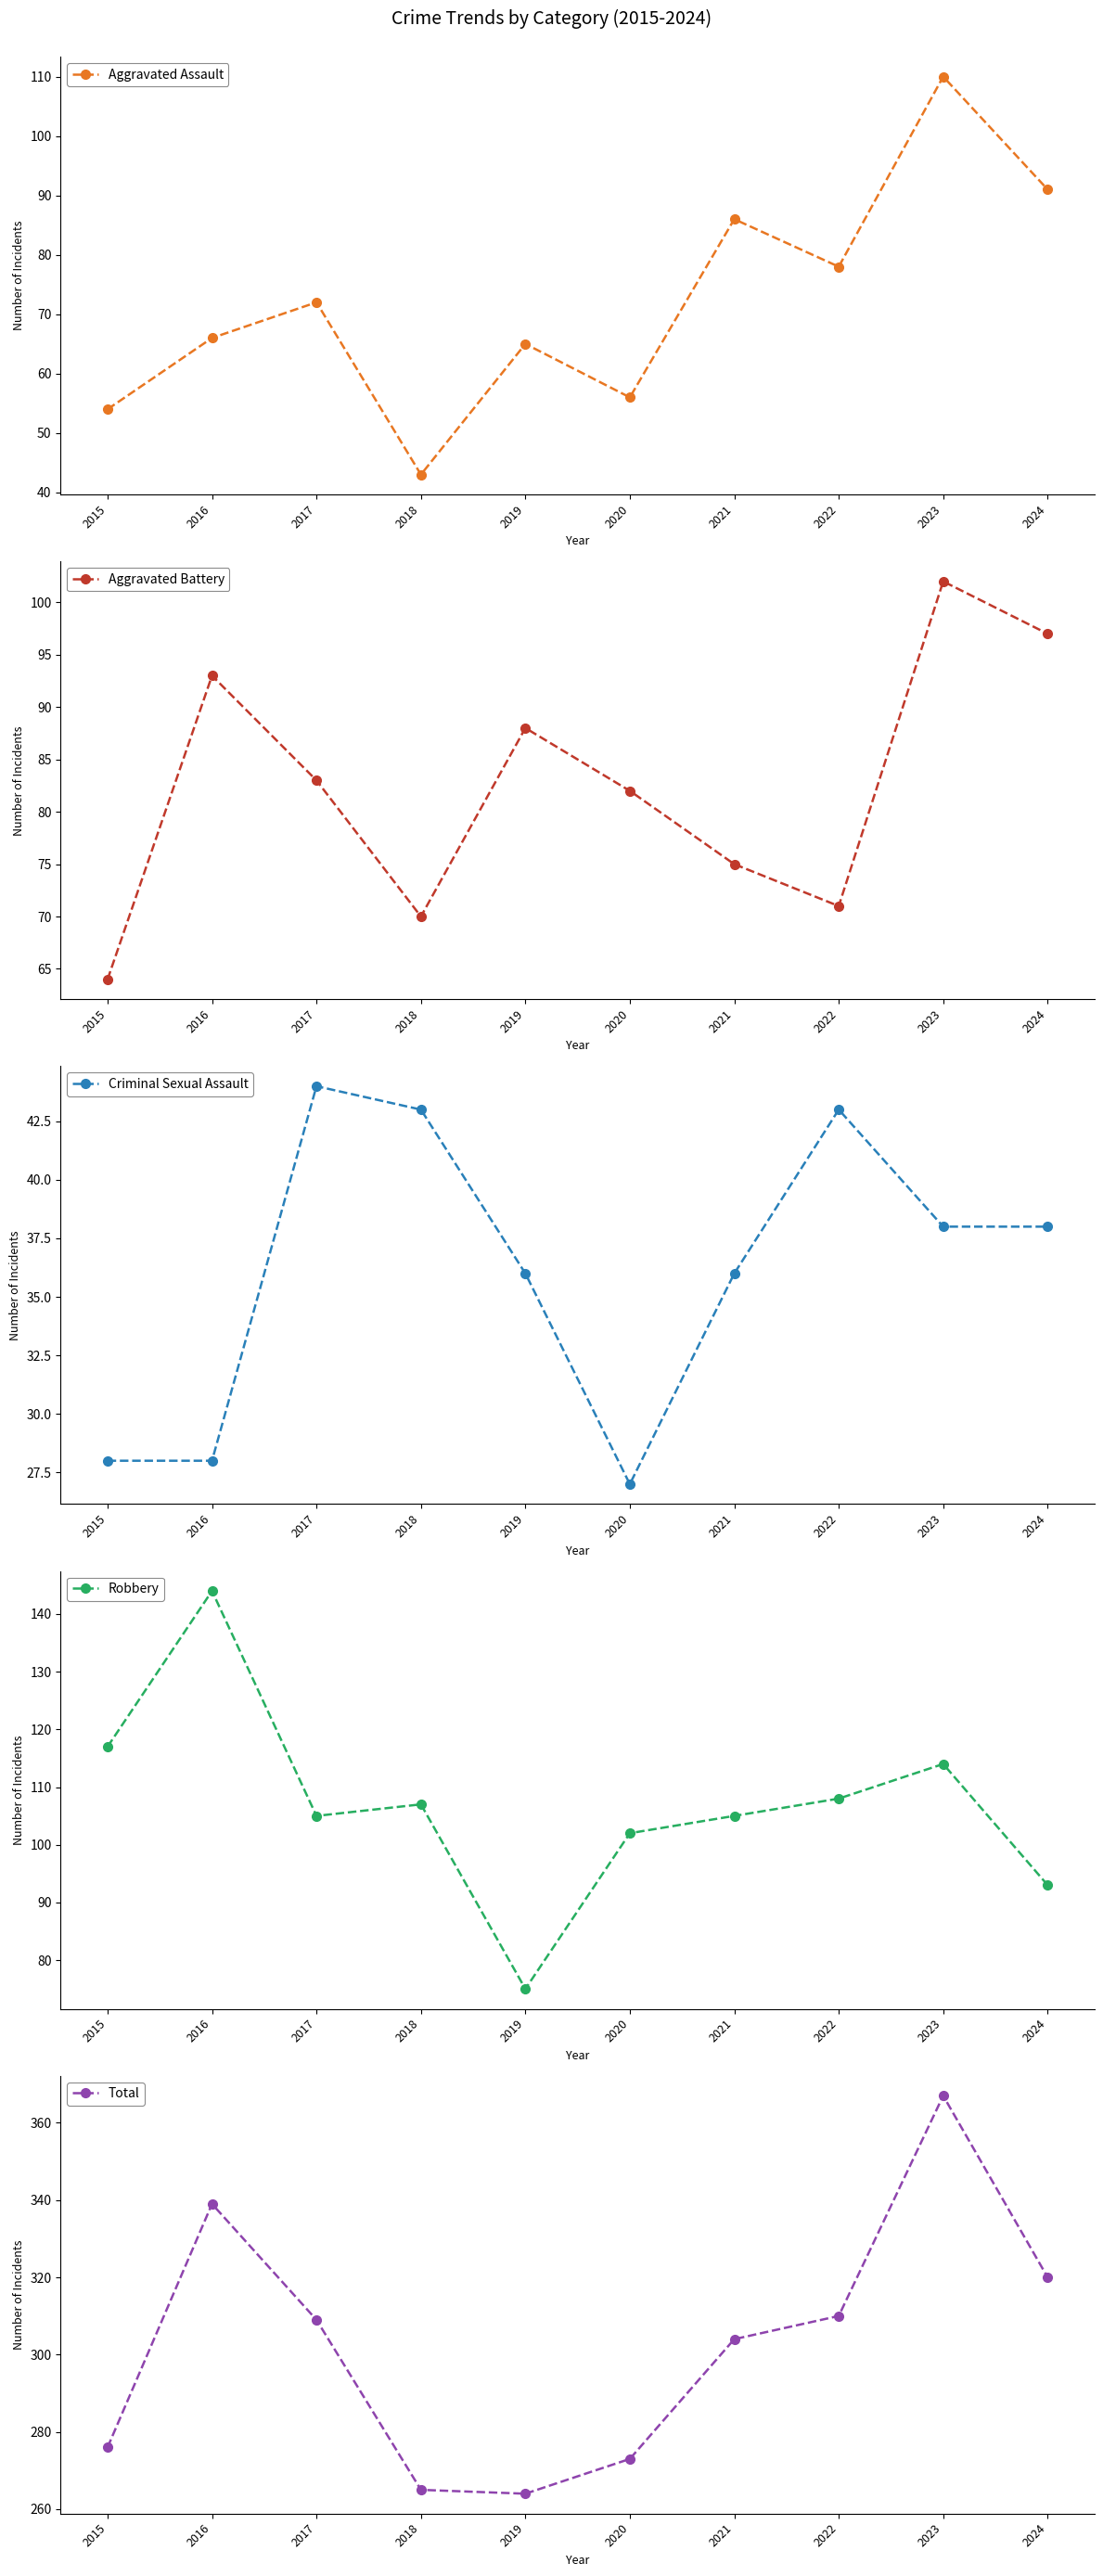

Where is Aggravated Battery nearest to the value 83?

2017